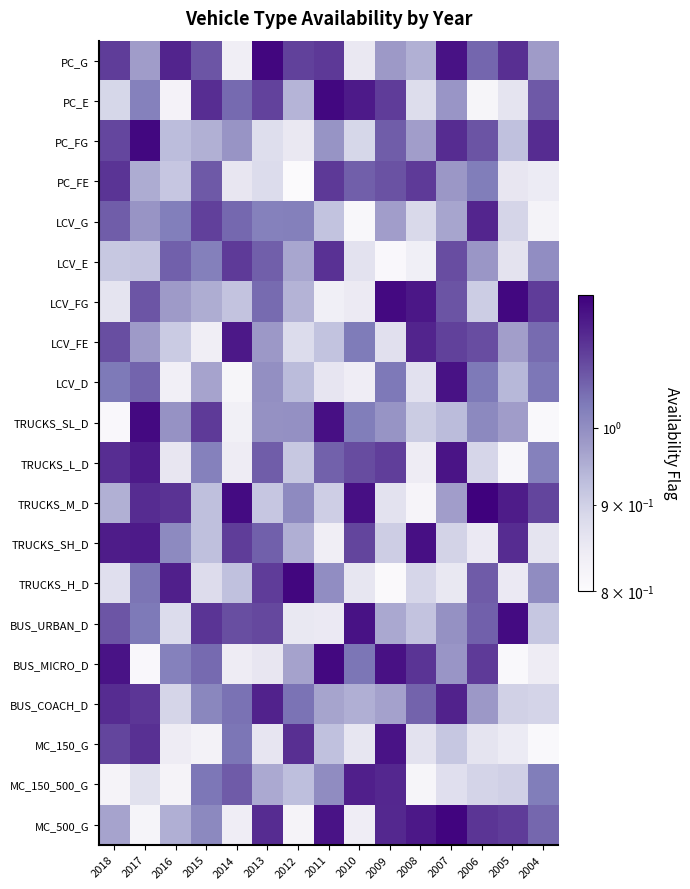

Rank the series by their maximum value, from highest to lowest.

TRUCKS_M_D, MC_500_G, PC_G, TRUCKS_H_D, PC_E, LCV_FG, PC_FG, BUS_MICRO_D, TRUCKS_SL_D, BUS_URBAN_D, TRUCKS_SH_D, LCV_D, MC_150_G, TRUCKS_L_D, LCV_FE, MC_150_500_G, BUS_COACH_D, LCV_G, LCV_E, PC_FE